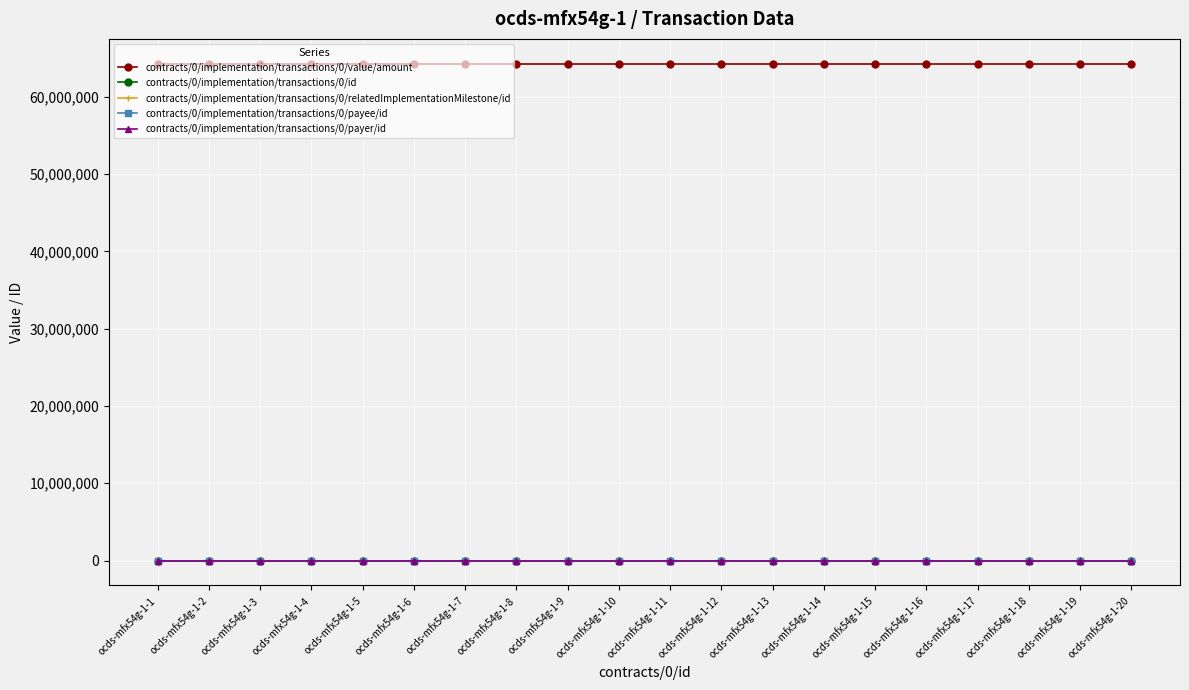

At how many categories does at least one series exceed 21091358?

20